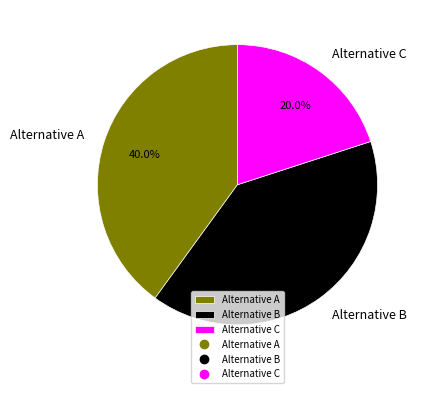

To the nearest percent, what percentage of the pie is Alternative C?

20%